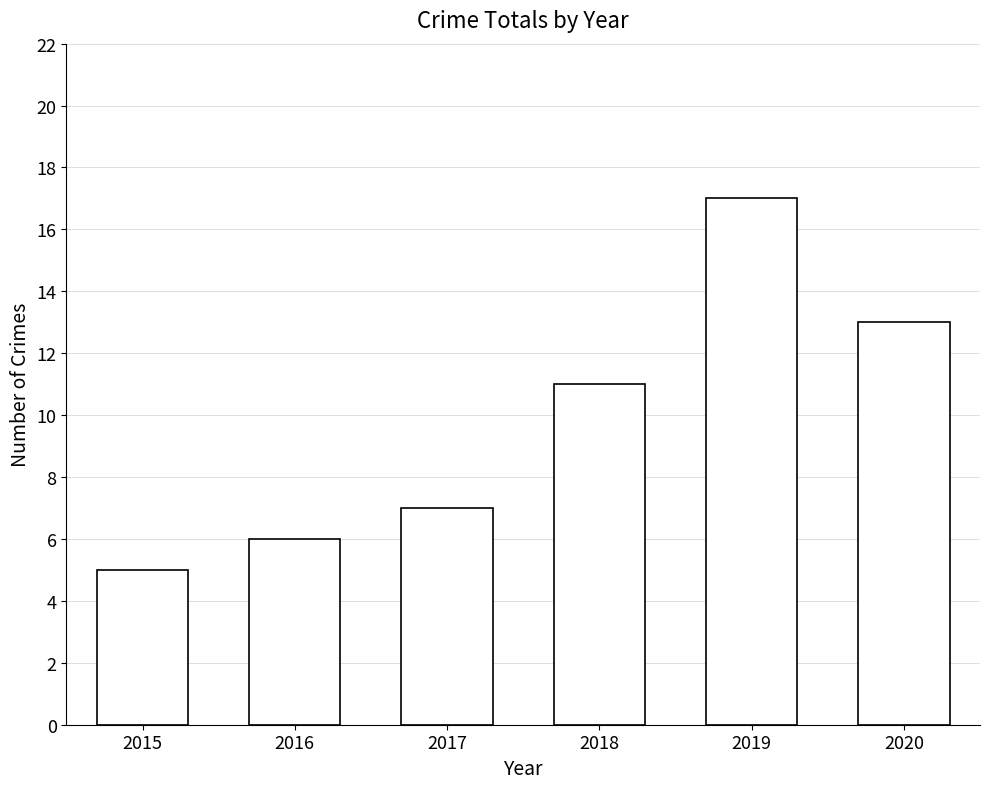

List the labels in order of value, smallest first.

2015, 2016, 2017, 2018, 2020, 2019